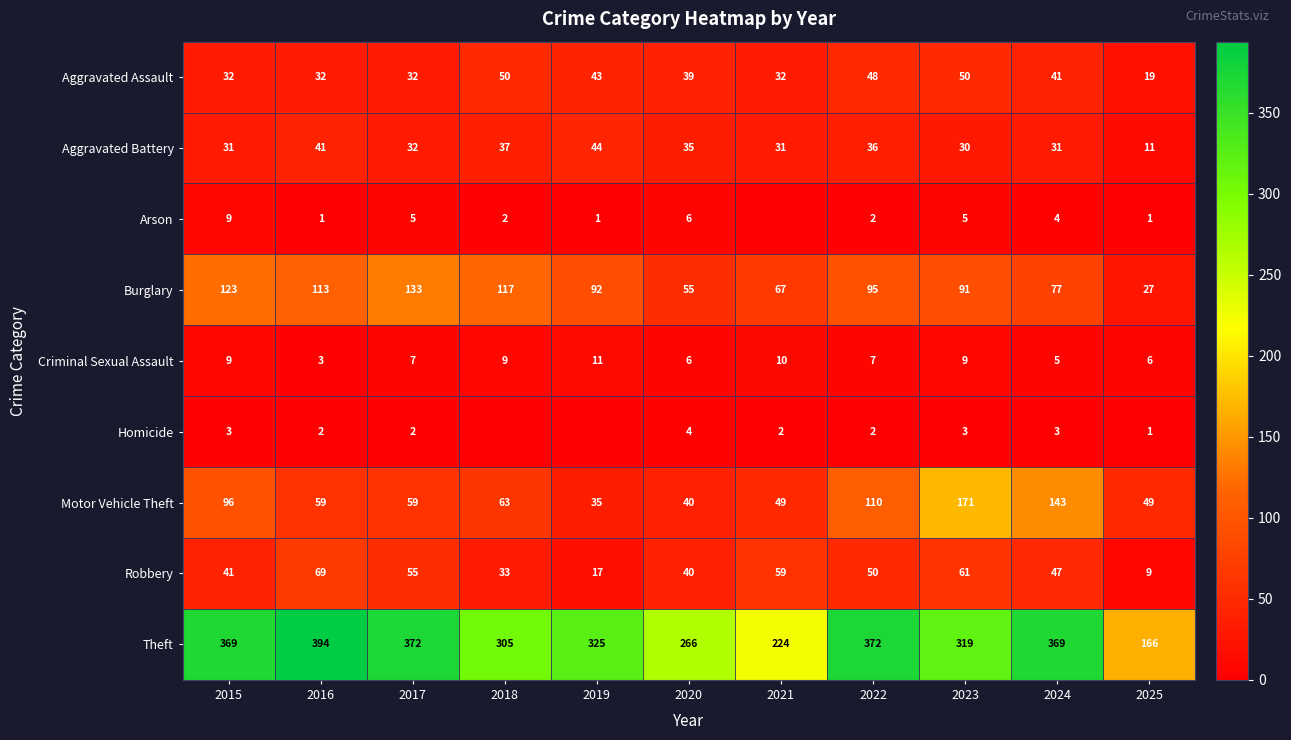

At how many categories does at least one series exceed 210?

10